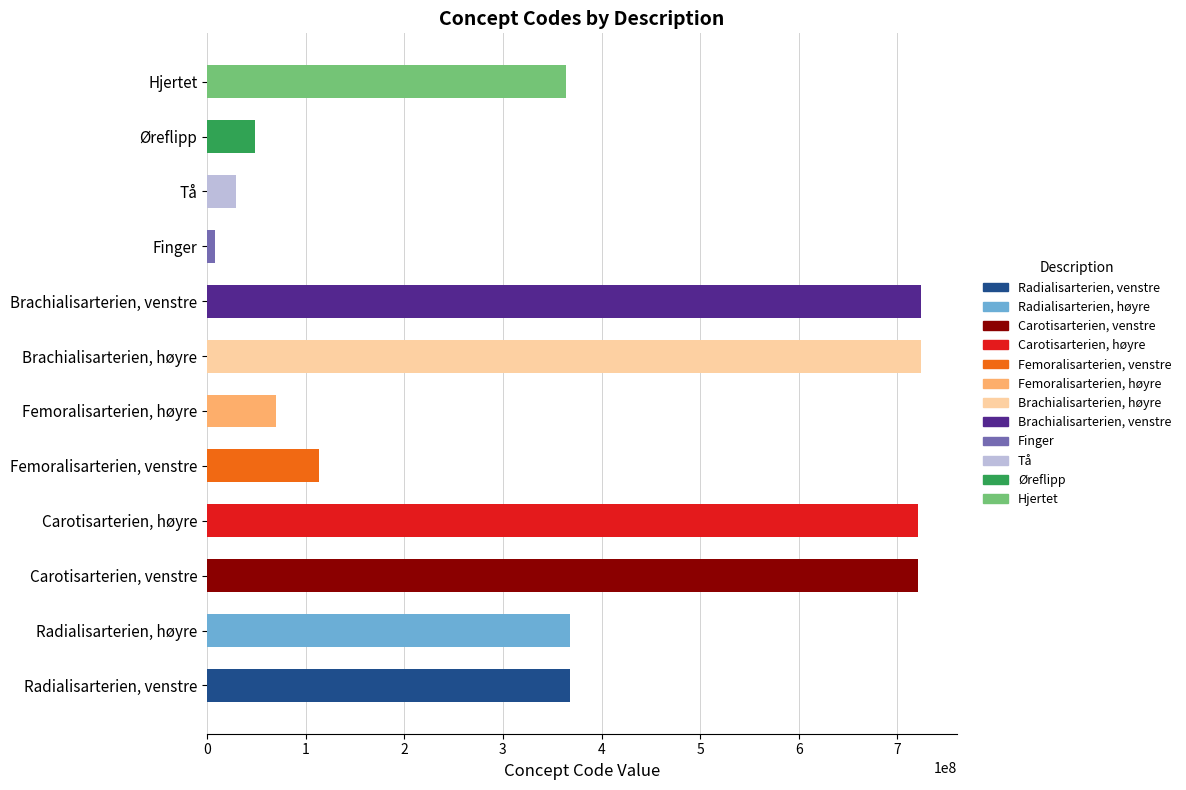

Rank the categories by value from highest to lowest.

Brachialisarterien, høyre, Brachialisarterien, venstre, Carotisarterien, høyre, Carotisarterien, venstre, Radialisarterien, venstre, Radialisarterien, høyre, Hjertet, Femoralisarterien, venstre, Femoralisarterien, høyre, Øreflipp, Tå, Finger